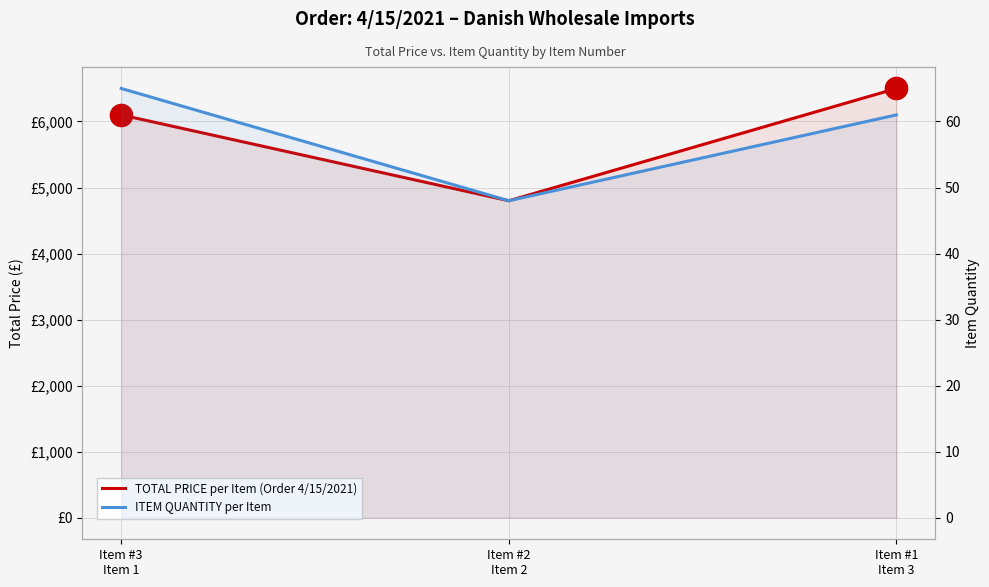

At which label does TOTAL PRICE per Item (Order 4/15/2021) first exceed 6100?

Item #1
Item 3